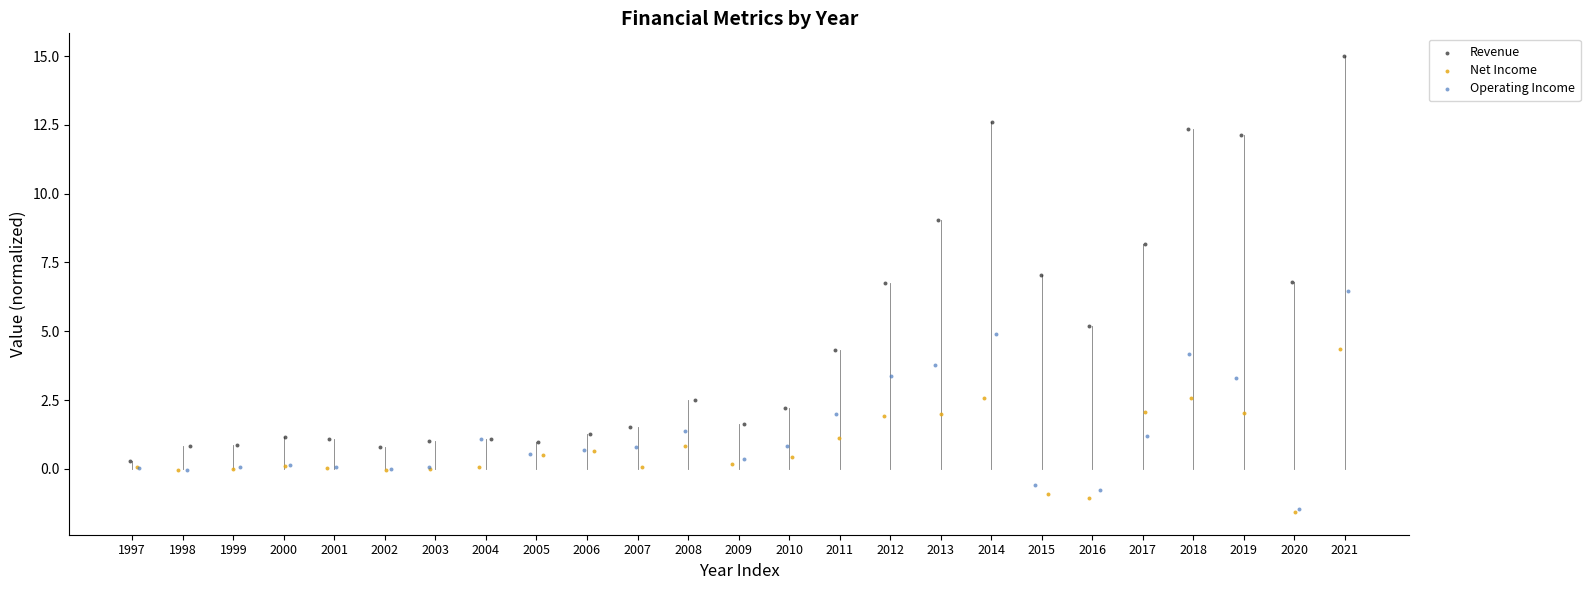

Which series contains the highest Y value?

Revenue